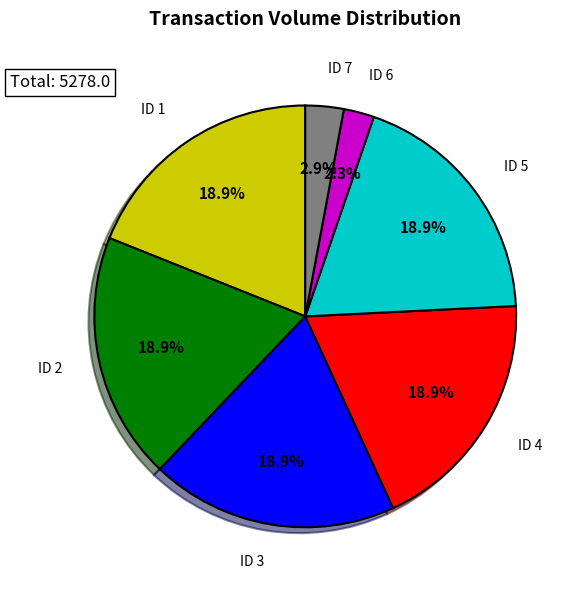

Count the number of slices in the pie.

7